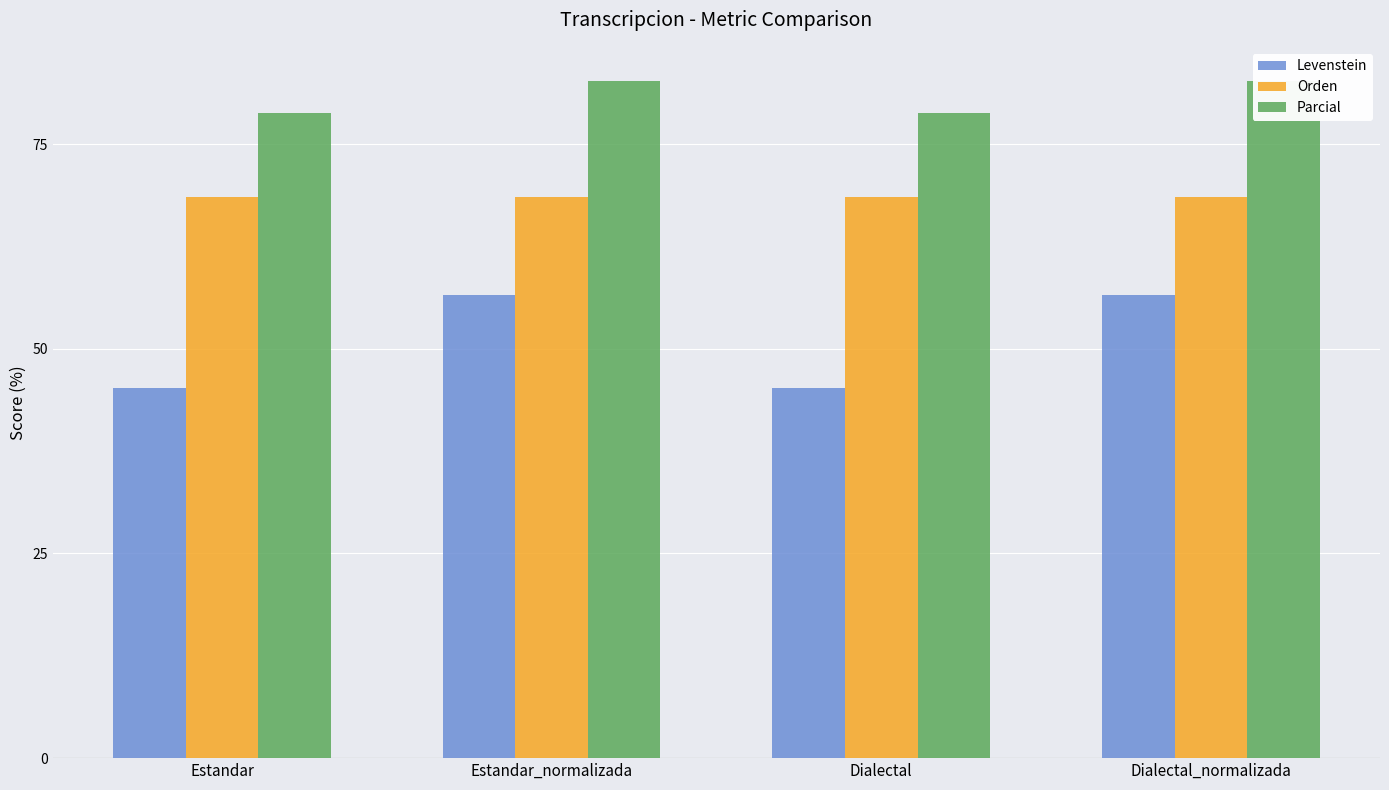

How many data points in Levenstein are less than 56?

2